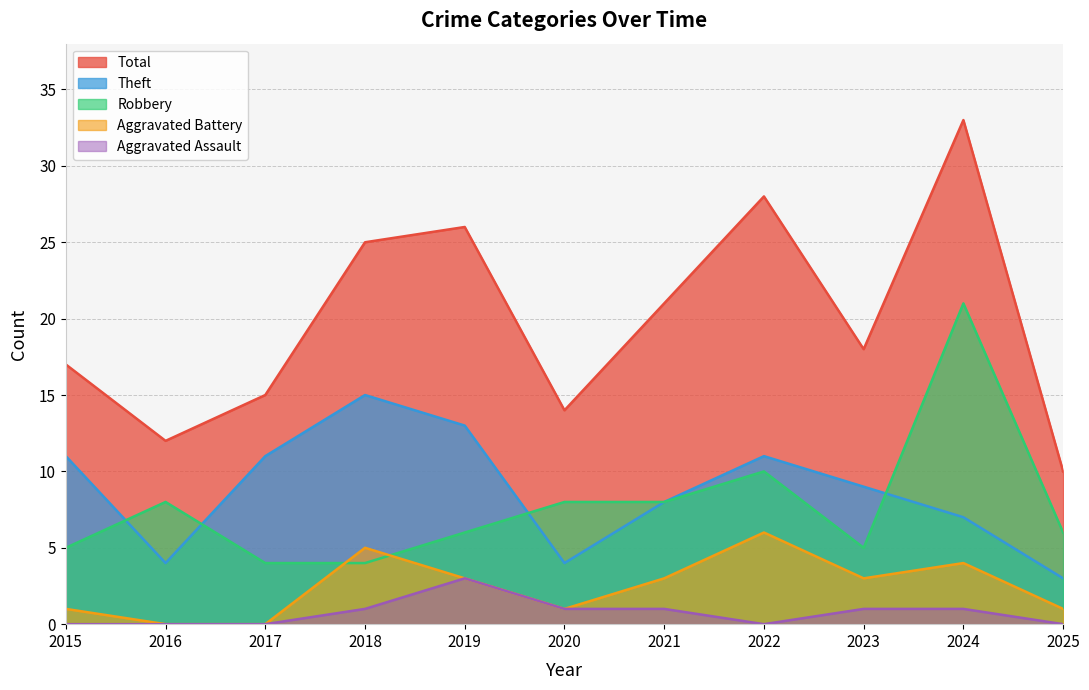

How many interior local valleys does the Total series have?

3